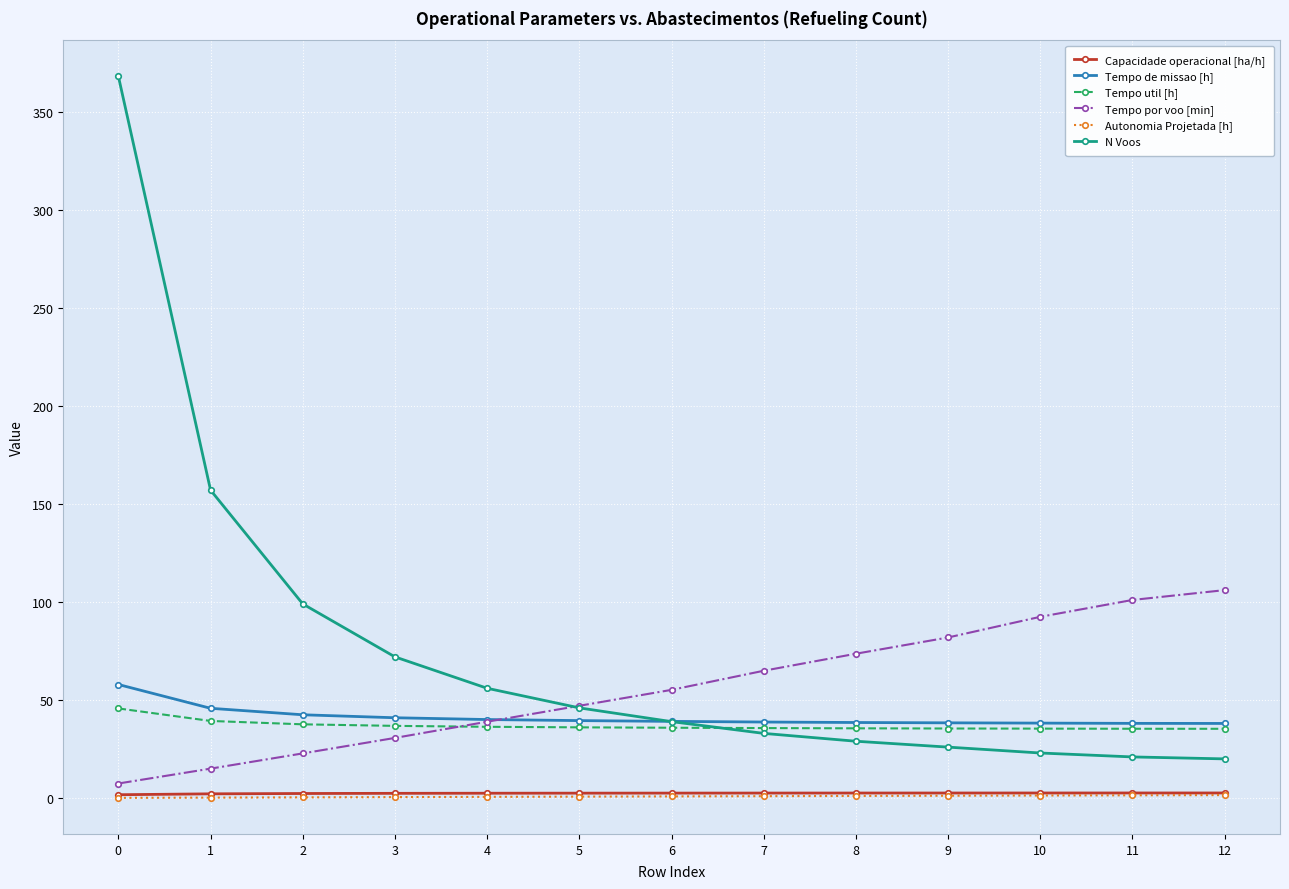

Is it true that Tempo util [h] equals 52.6 at 7?

False